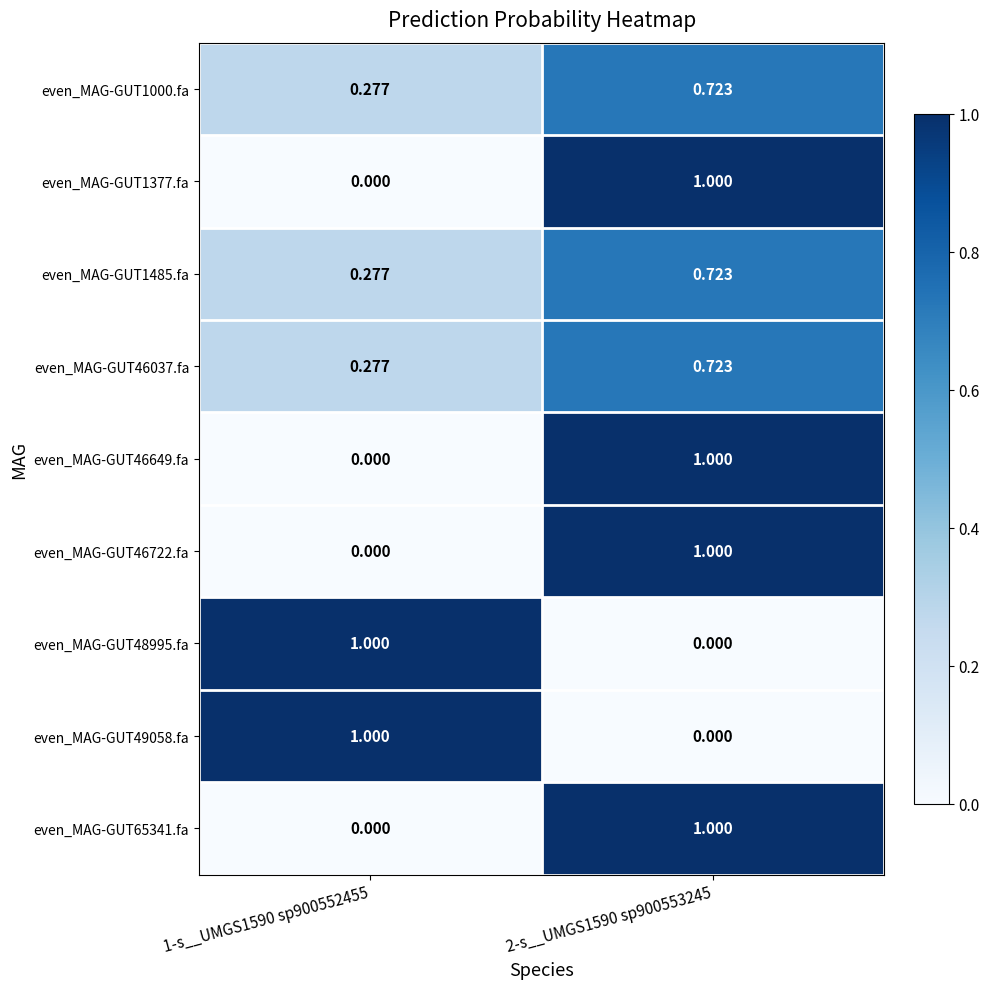

Is the value of even_MAG-GUT1000.fa at 2-s__UMGS1590 sp900553245 greater than the value of even_MAG-GUT46649.fa at 1-s__UMGS1590 sp900552455?

Yes